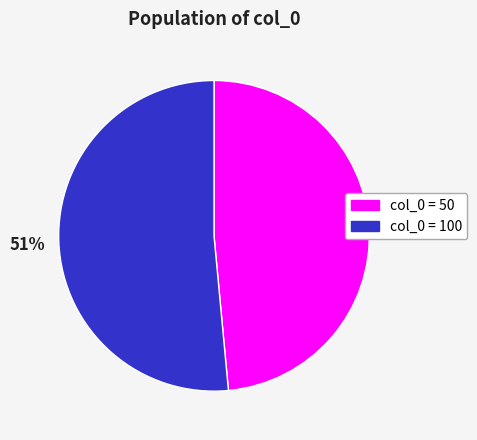

Is there any slice that represents more than half of the pie?

Yes